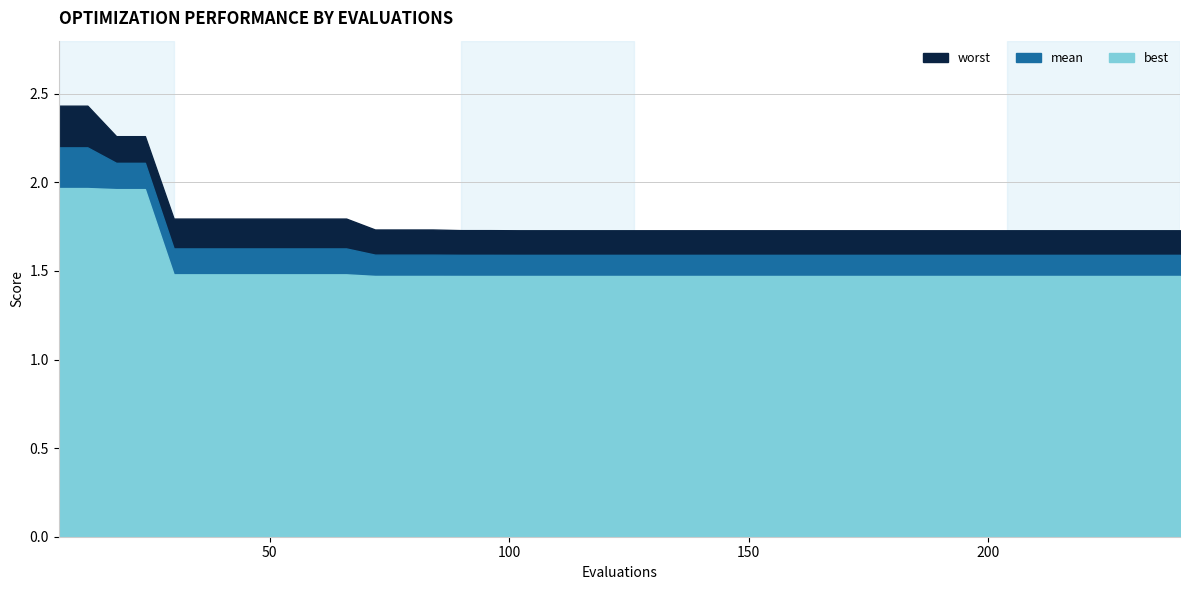

Rank the categories by worst value from highest to lowest.

6, 12, 18, 24, 30, 36, 42, 48, 54, 60, 66, 72, 78, 84, 90, 96, 102, 108, 114, 120, 126, 132, 138, 144, 150, 156, 162, 168, 174, 180, 186, 192, 198, 204, 210, 216, 222, 228, 234, 240